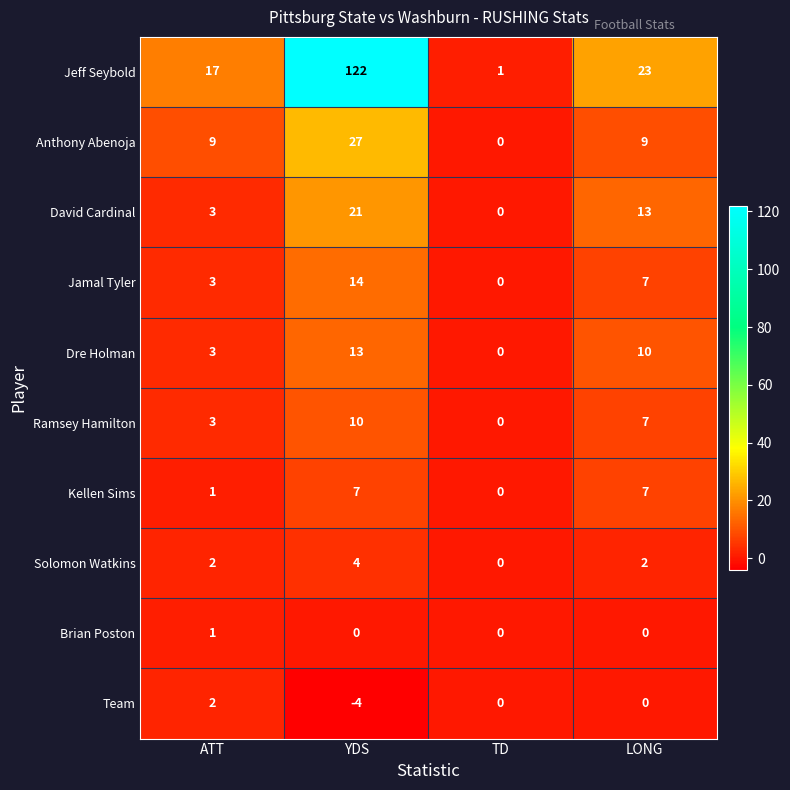

Count the number of categories in the chart.

4